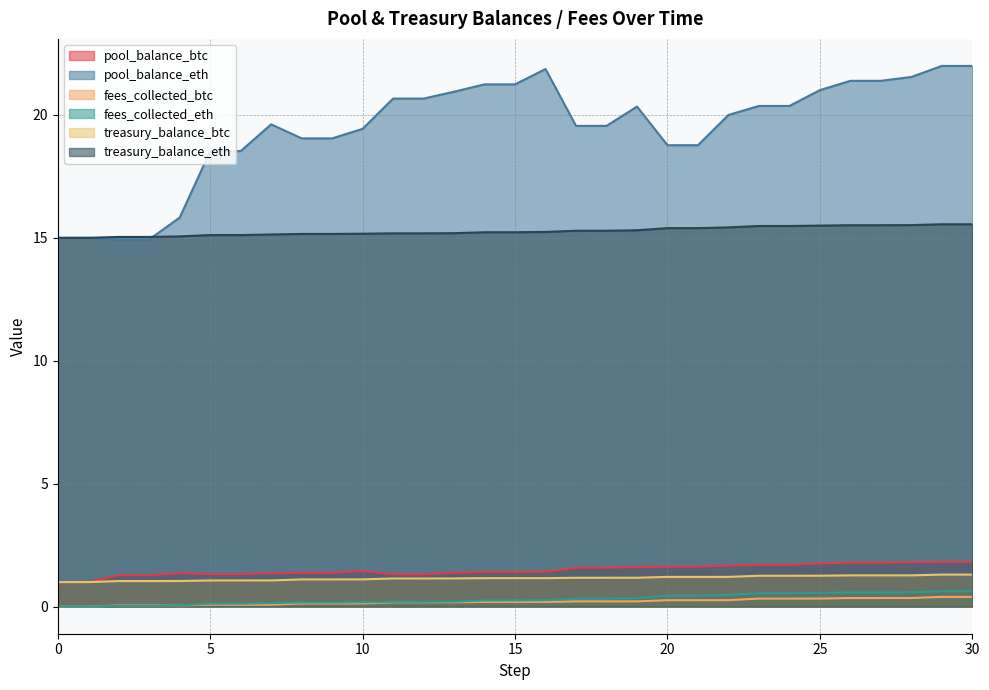

True or false: pool_balance_btc and pool_balance_eth intersect in this chart.

False